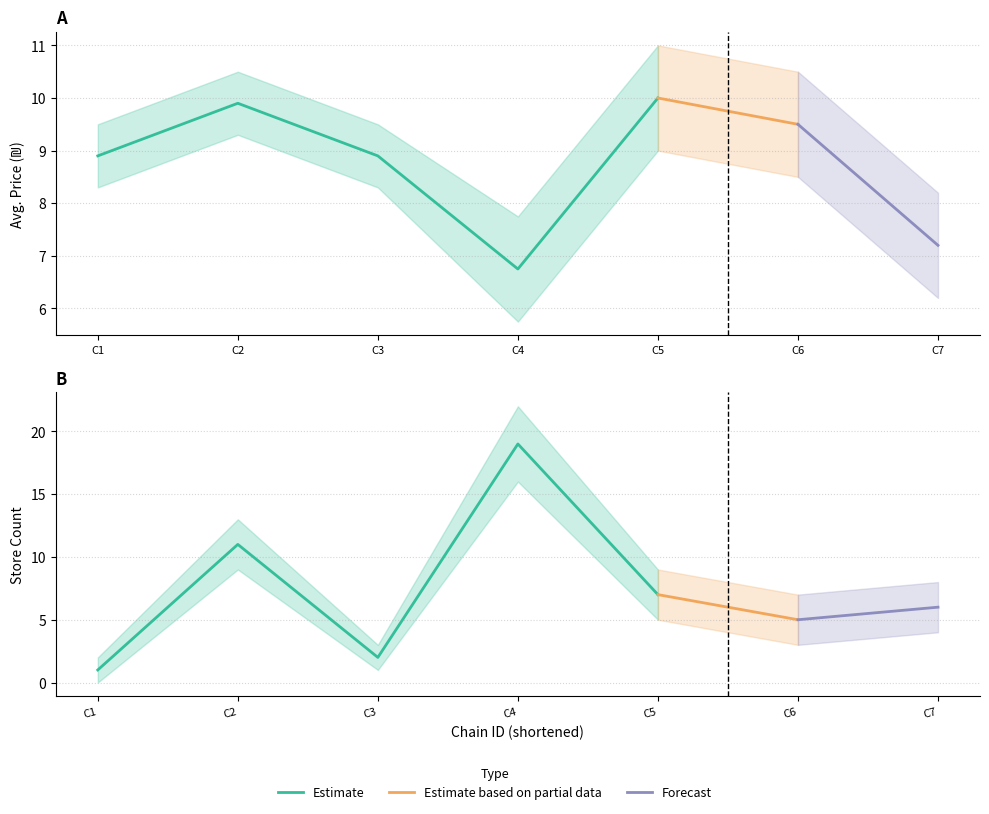

True or false: store_count has a value of 5.0 at Chain-6.

True